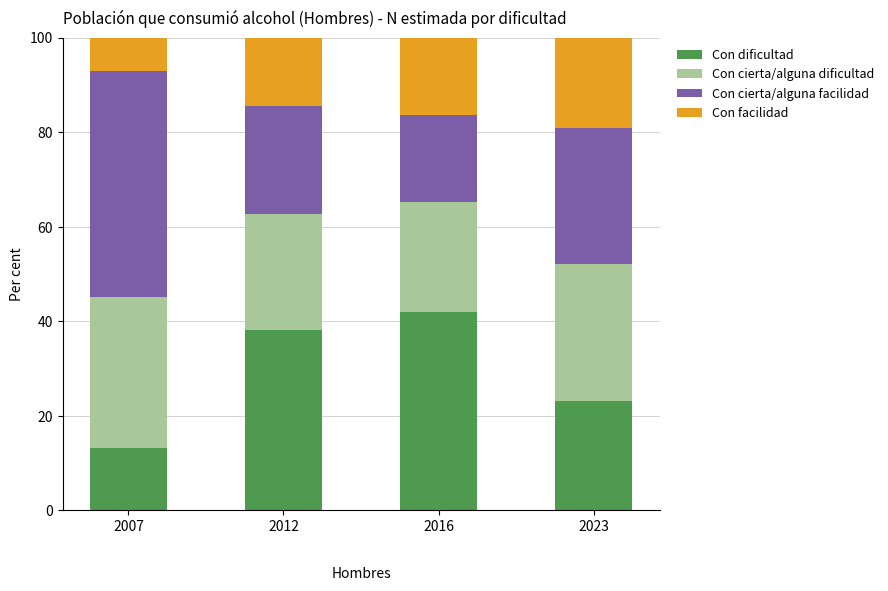

How many distinct data groups are displayed?

4